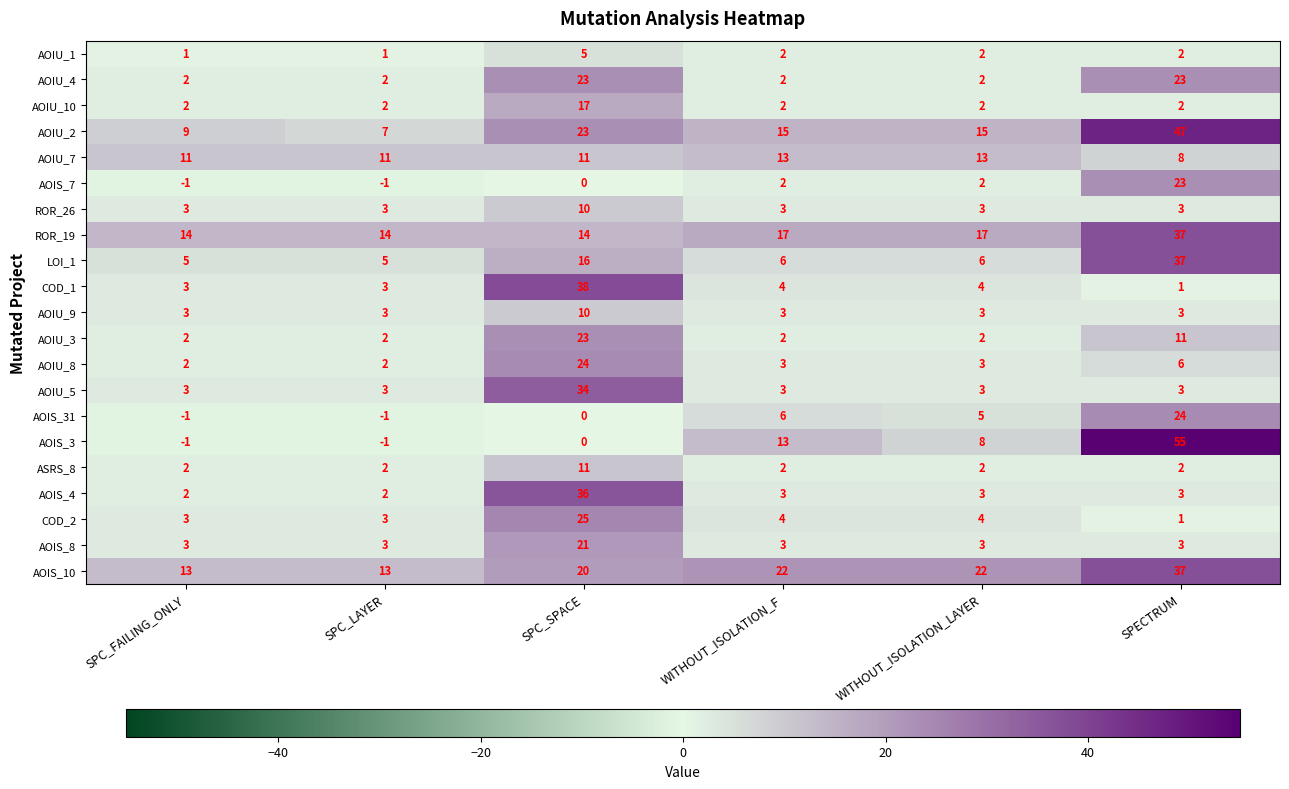

At which category is the sum across all series the highest?

SPC_SPACE